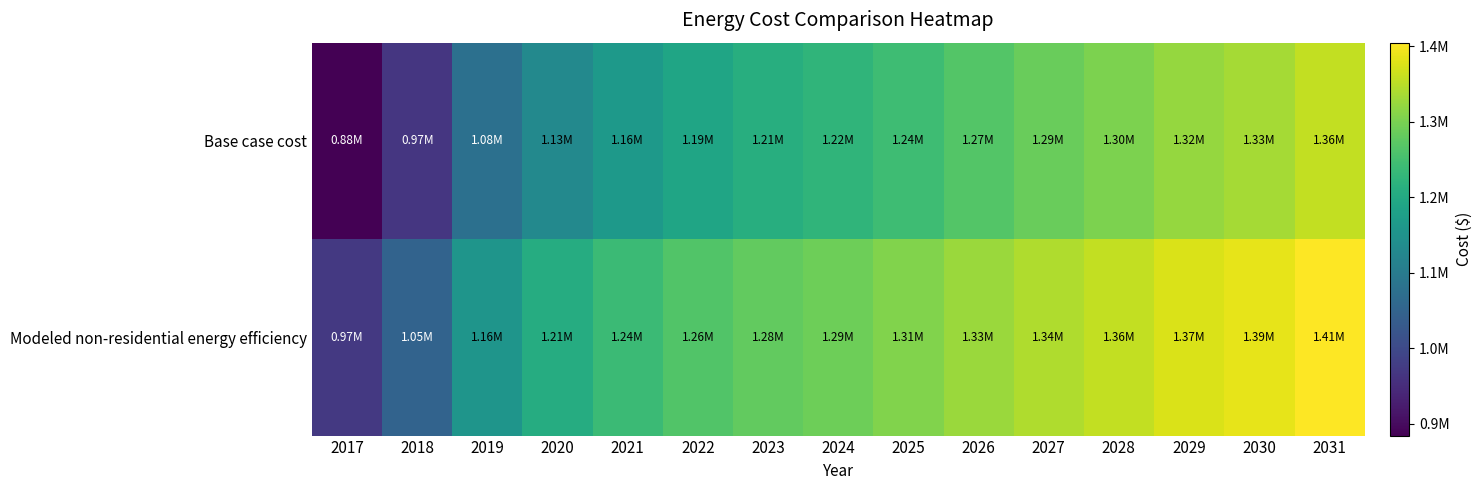

Between 2023 and 2026, which series saw the biggest shift?

Base case cost